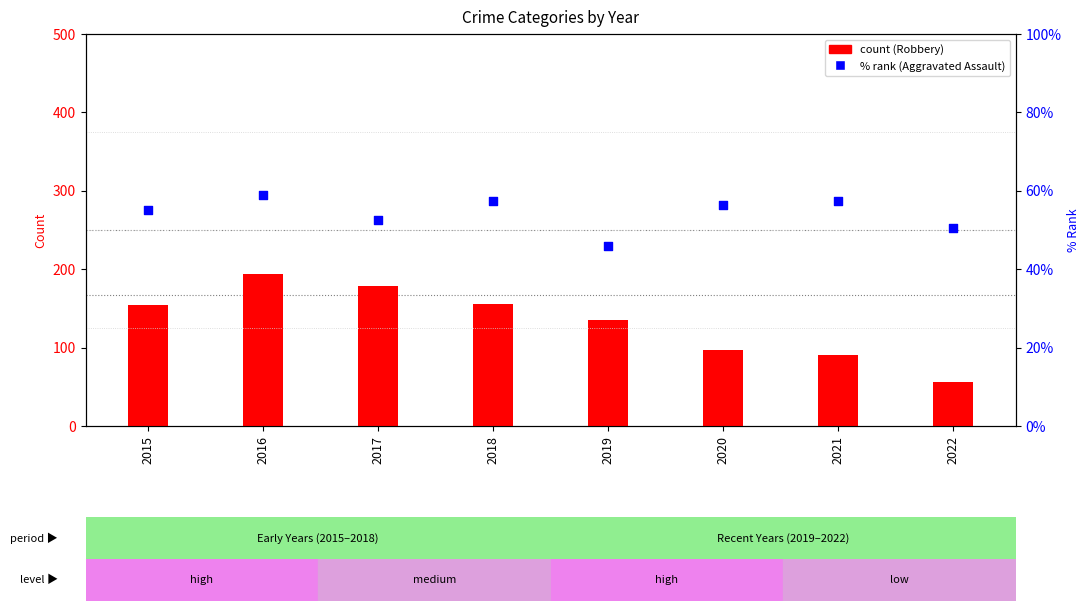

Which series contains the lowest Y value?

Aggravated Assault (% rank)